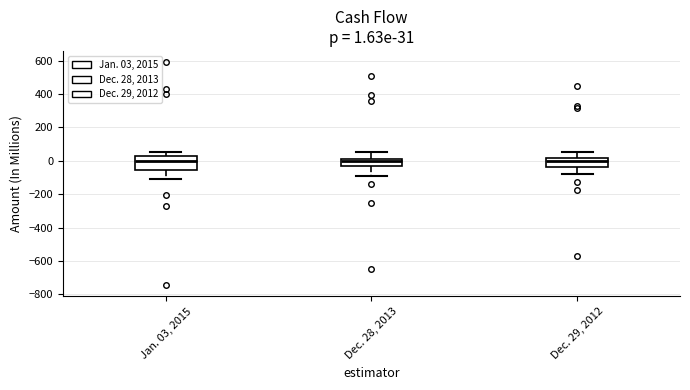

Which box is the tallest, from its lower edge to its upper edge?

Jan. 03, 2015